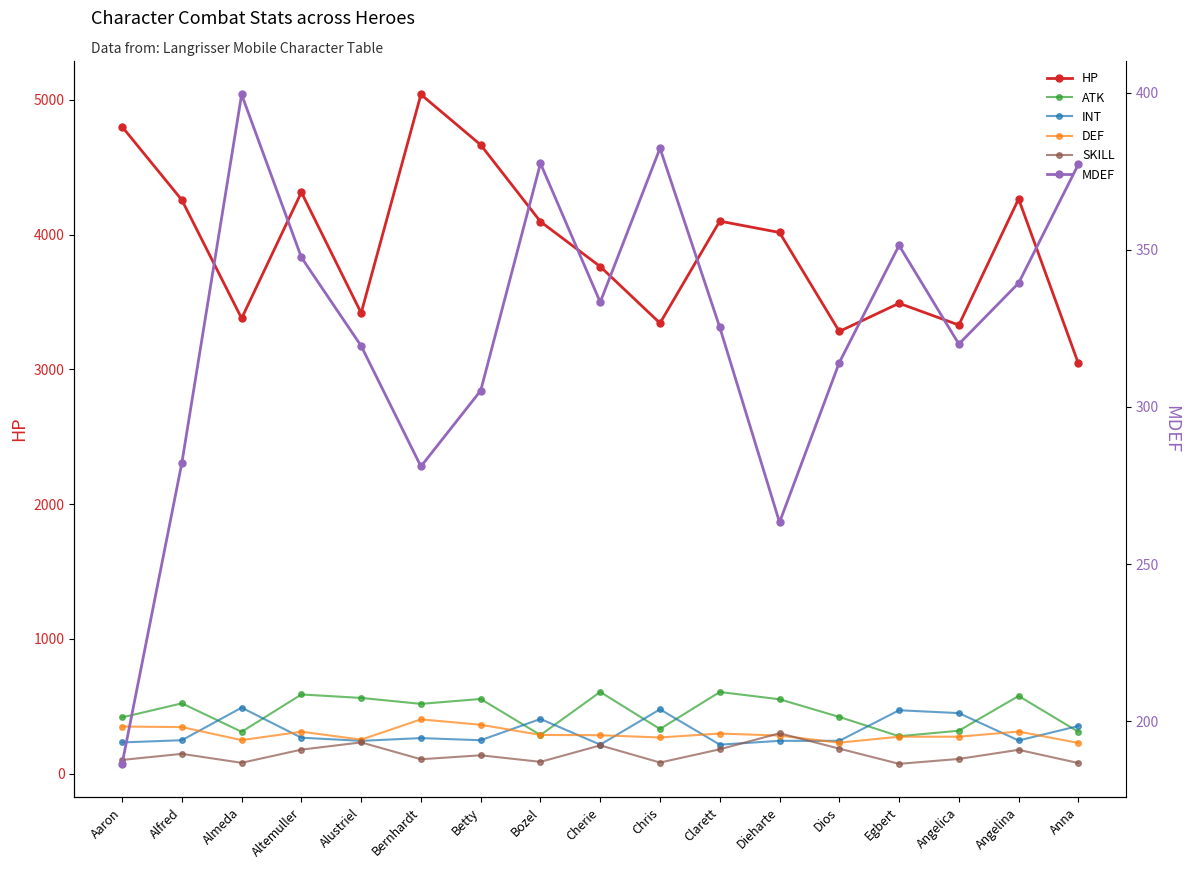

Is it true that INT equals 244.3 at Alustriel?

True